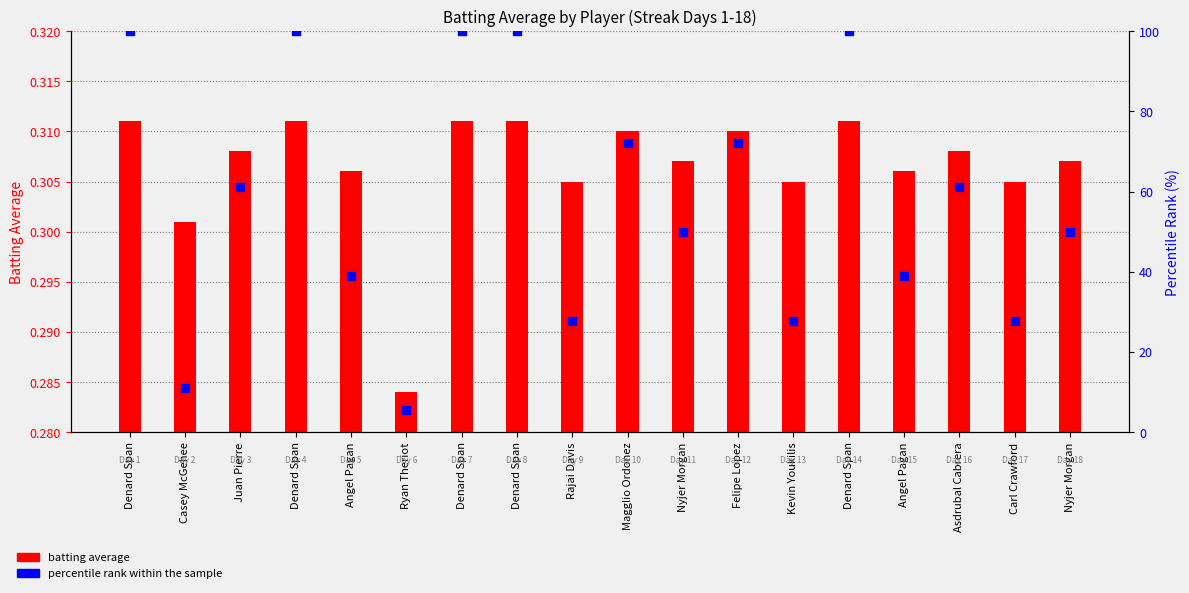

Which series has the largest Y range (max minus min)?

percentile rank within the sample